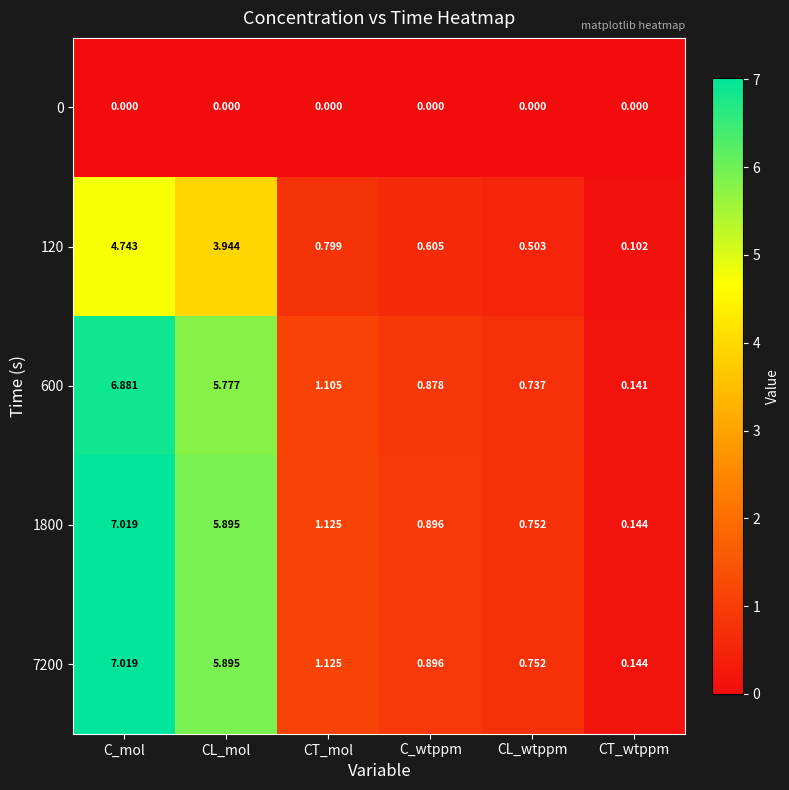

List the labels in order of 600 value, largest first.

C_mol, CL_mol, CT_mol, C_wtppm, CL_wtppm, CT_wtppm